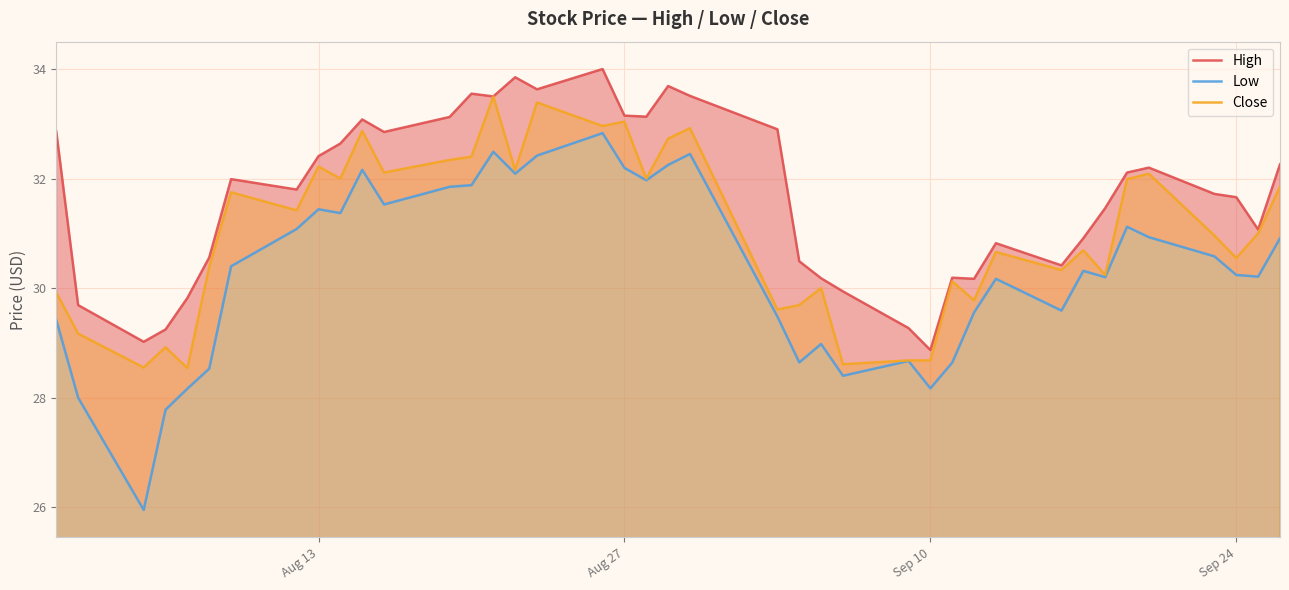

What is the minimum value for Close?

28.5